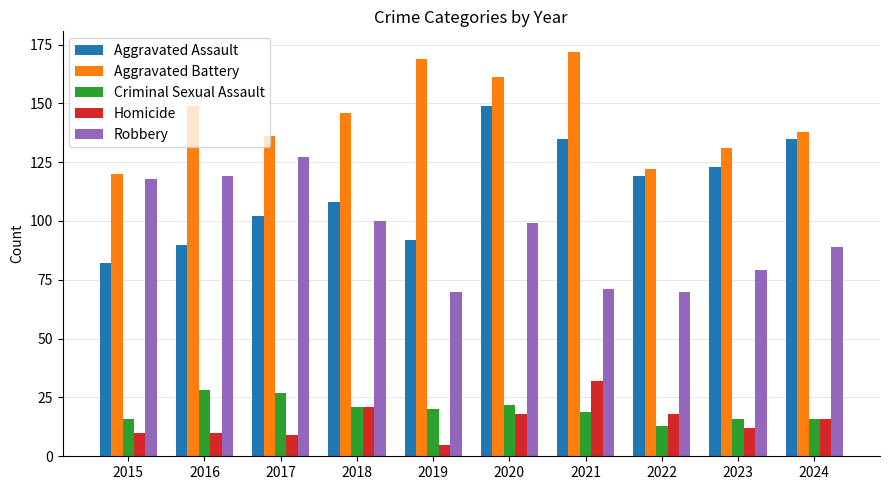

List the labels in order of Aggravated Battery value, largest first.

2021, 2019, 2020, 2016, 2018, 2024, 2017, 2023, 2022, 2015